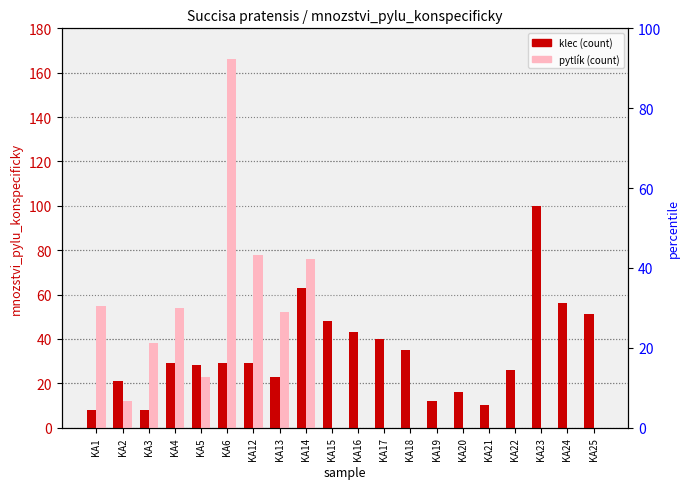

How many values in the klec series are below 29?

9